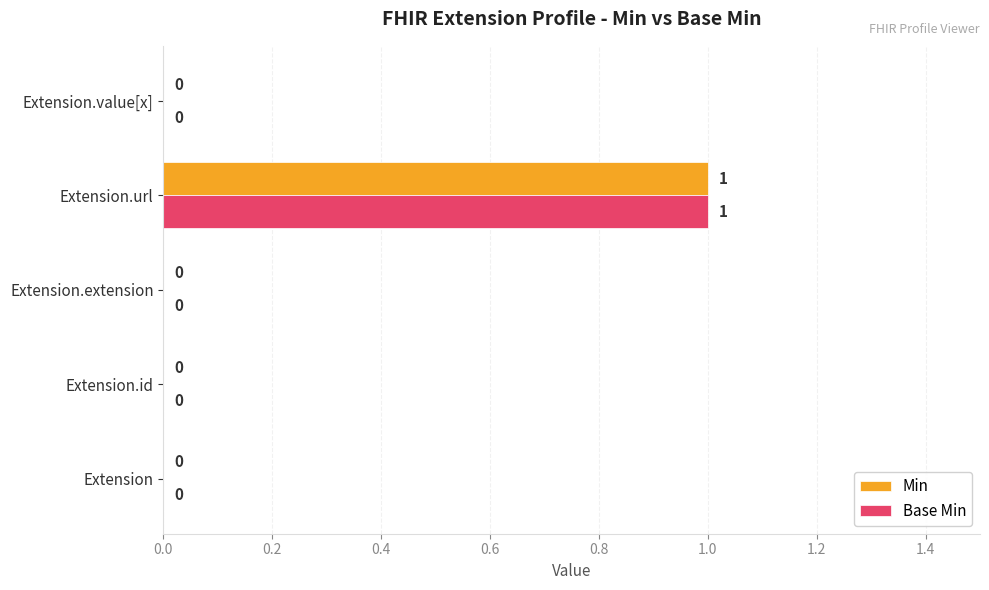

How many Base Min values are between 0 and 1?

5